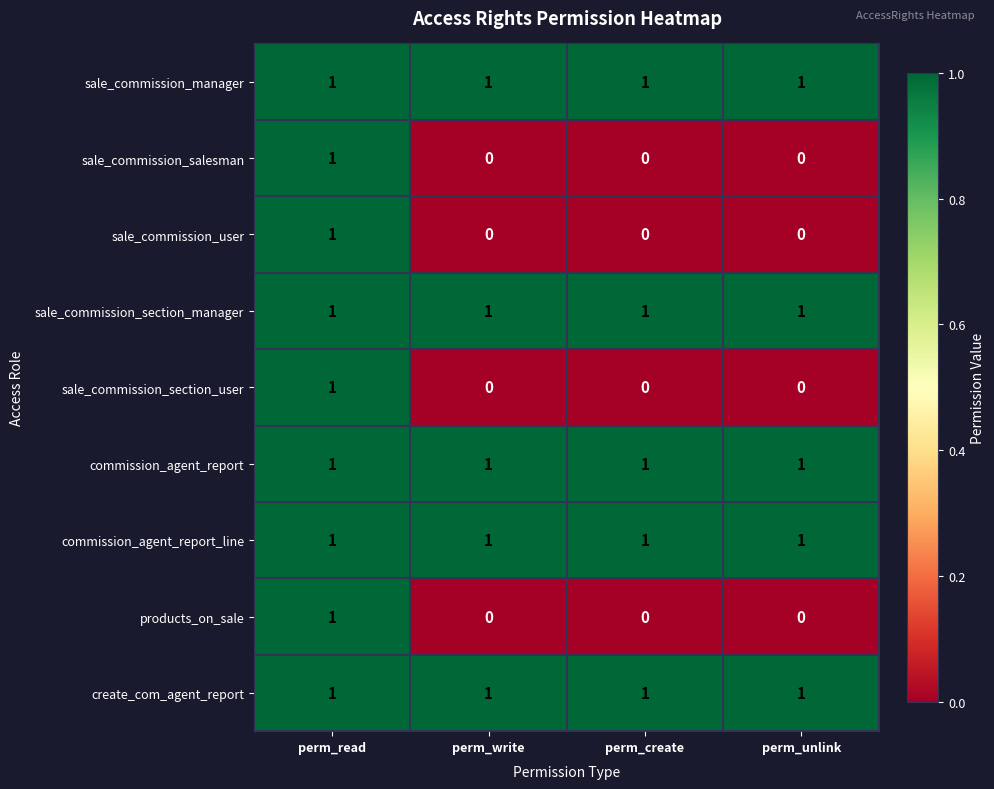

How many sale_commission_section_user values are between 0 and 1?

4